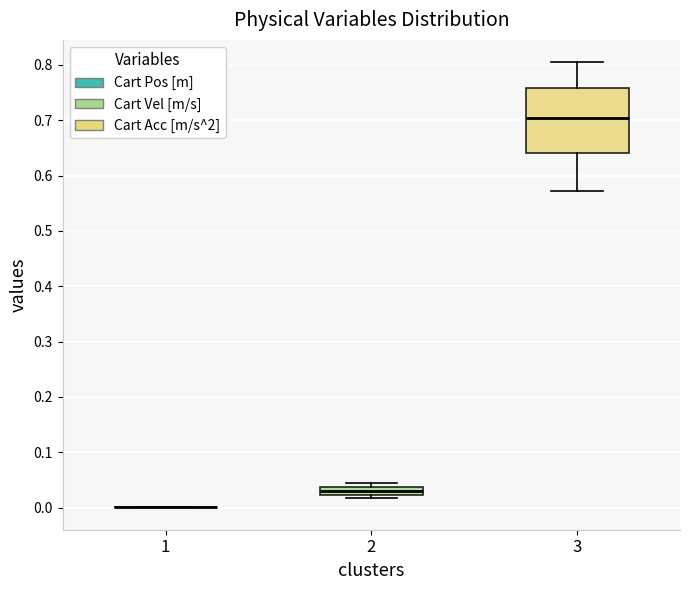

Where does the median line of the box at x = 2 sit on the y-axis? The values are not printed on the chart, so give them approximately, as read against the axis.

0.03